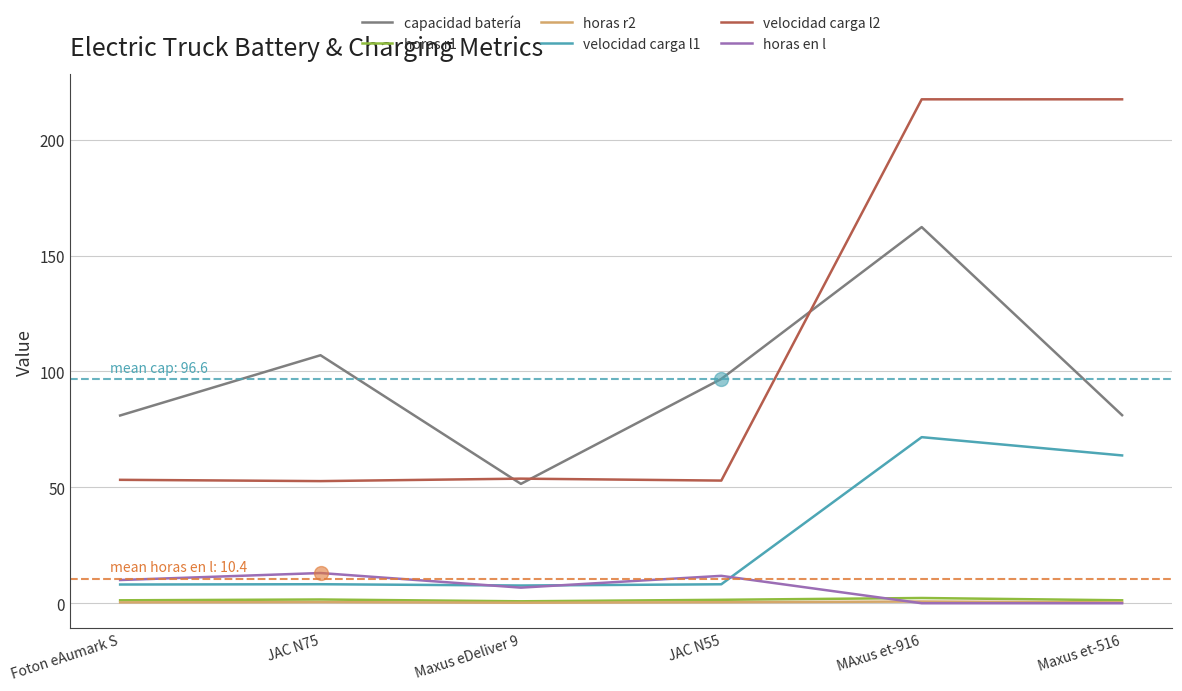

Which series changed the most between Foton eAumark S and JAC N75?

capacidad batería